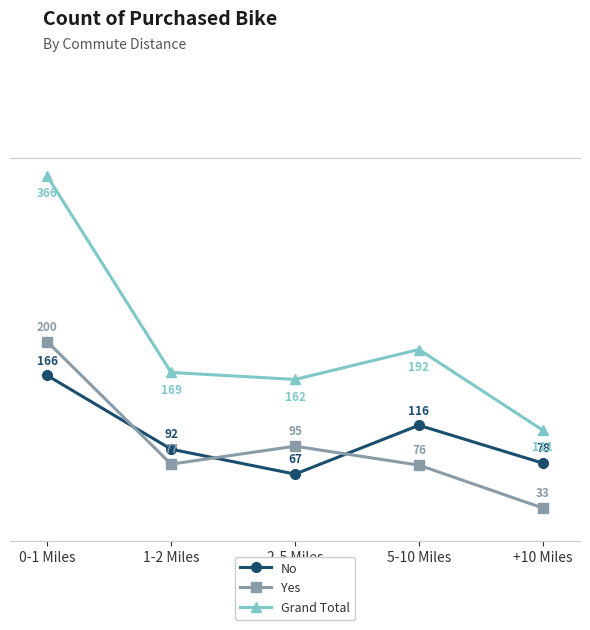

At 1-2 Miles, list the series in order from largest to smallest.

Grand Total, No, Yes